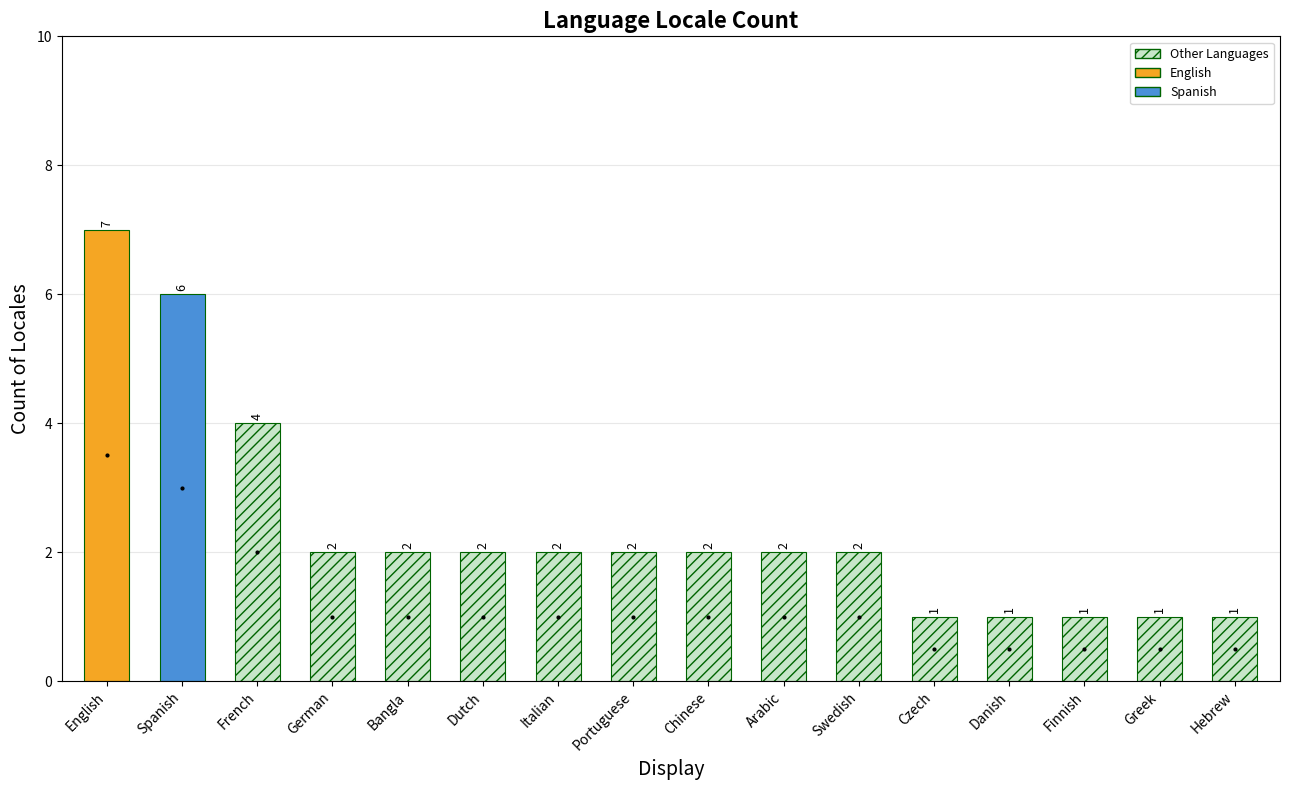

What is the label of the 5th bar from the left?

Bangla